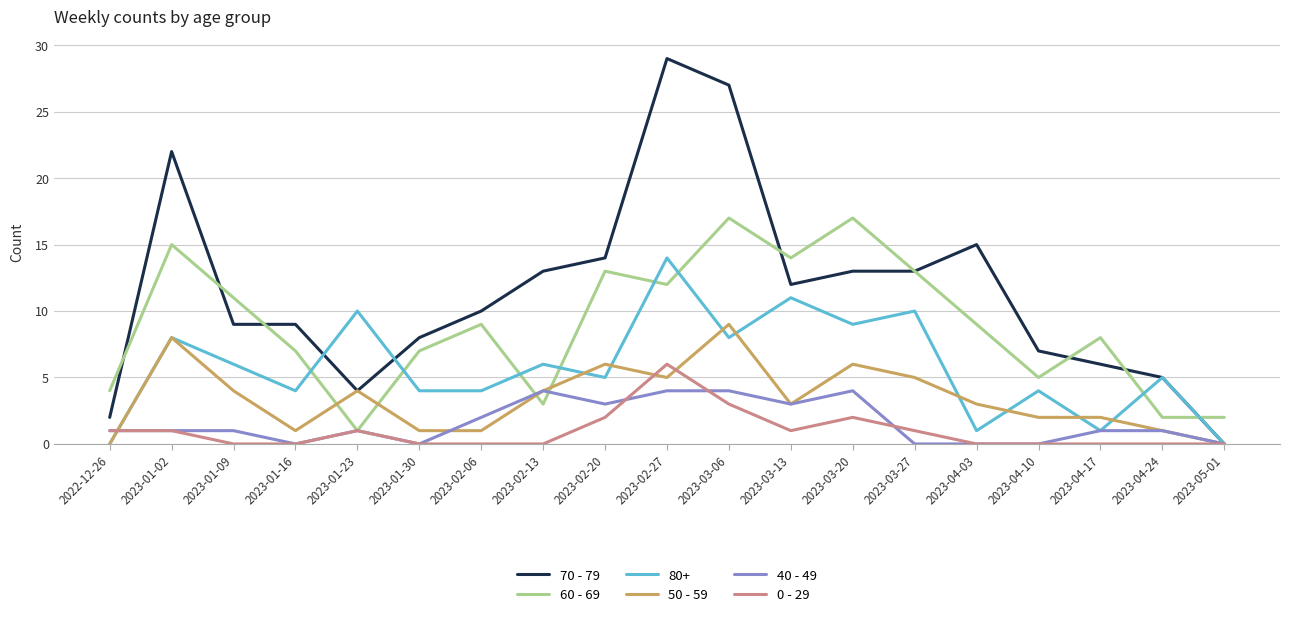

The 50 - 59 series shows 0 at 2023-05-01. True or false?

True